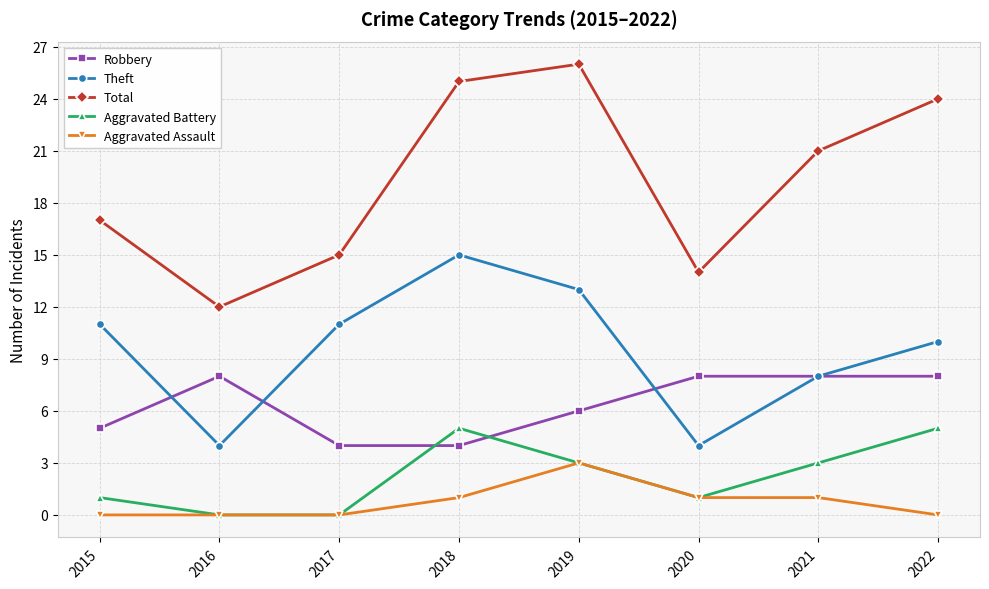

True or false: Aggravated Battery has a value of -3 at 2016.

False